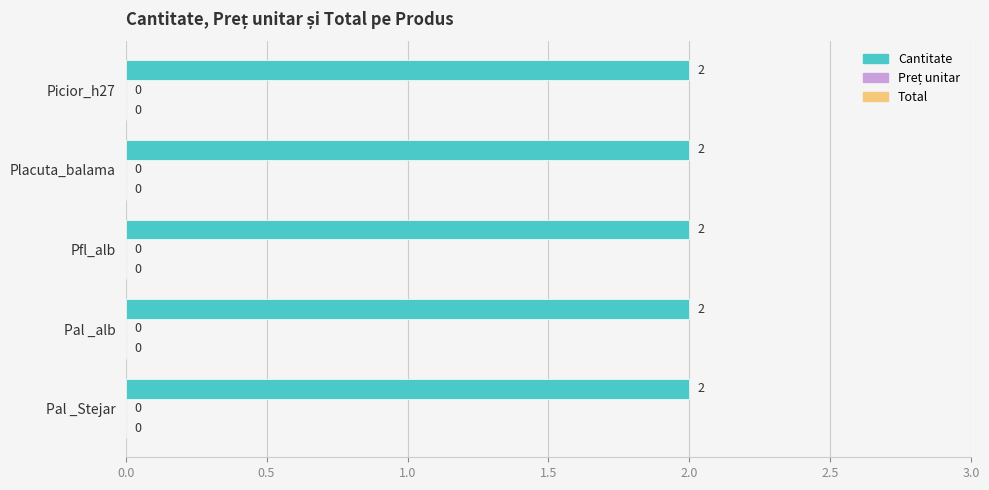

At Picior_h27, list the series in order from largest to smallest.

Cantitate, Preț unitar, Total